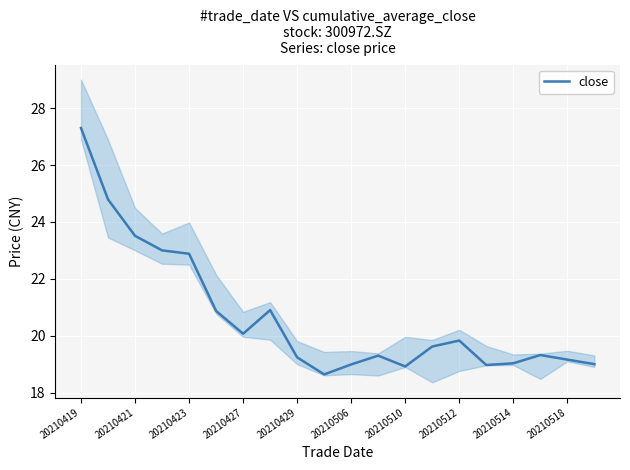

What is the value of the 10th point from the left?

18.6